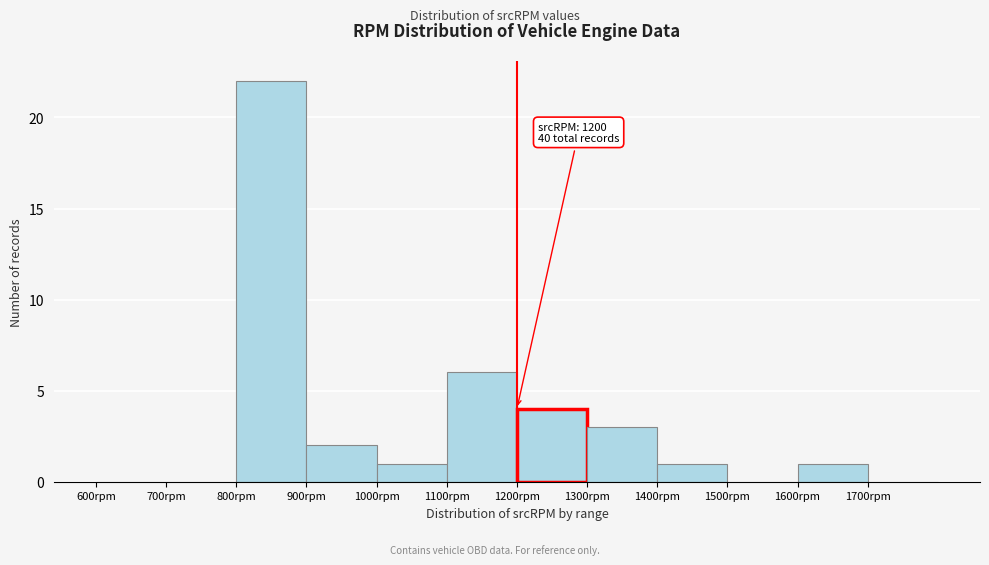

Over which range of the x-axis is the bar tallest?

800 to 900